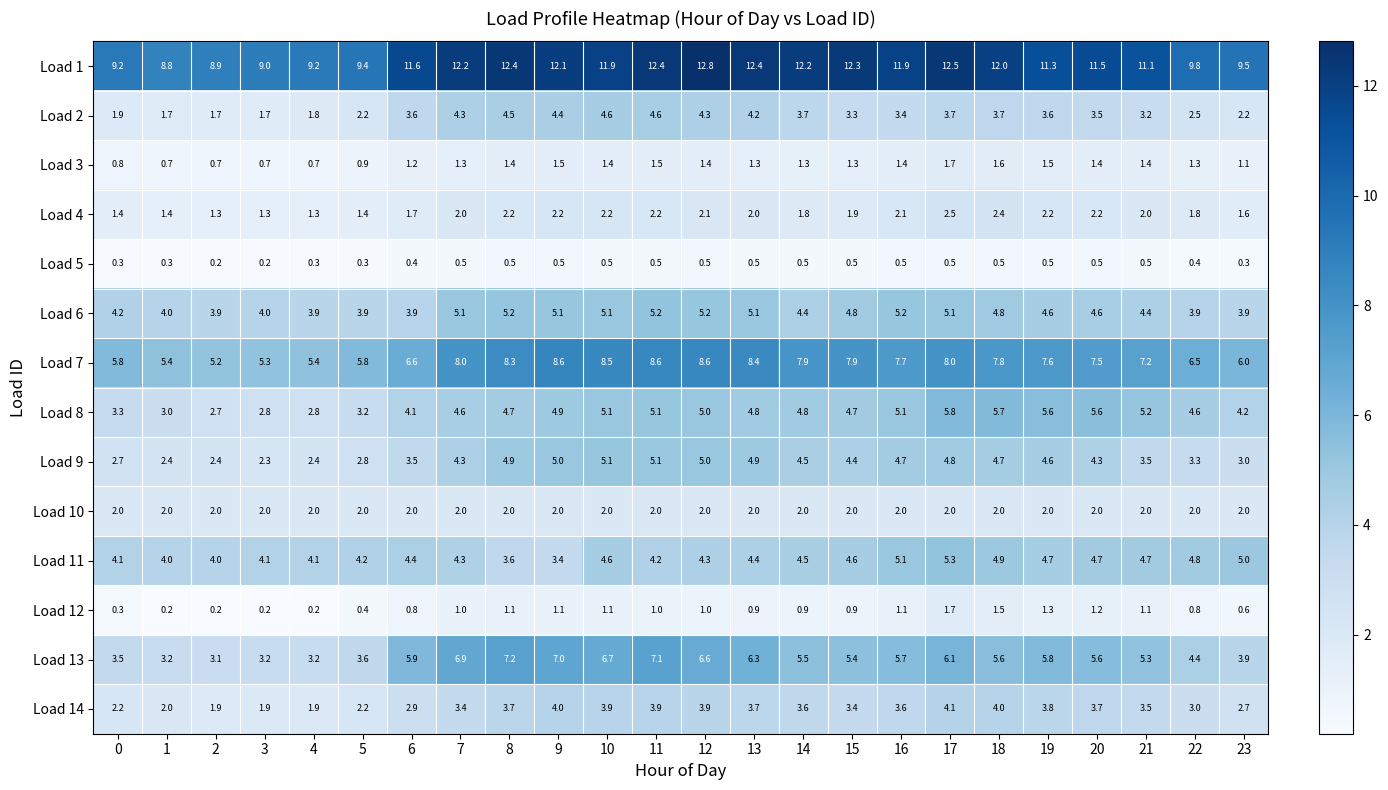

The Load 4 series shows 3.6 at 8. True or false?

False